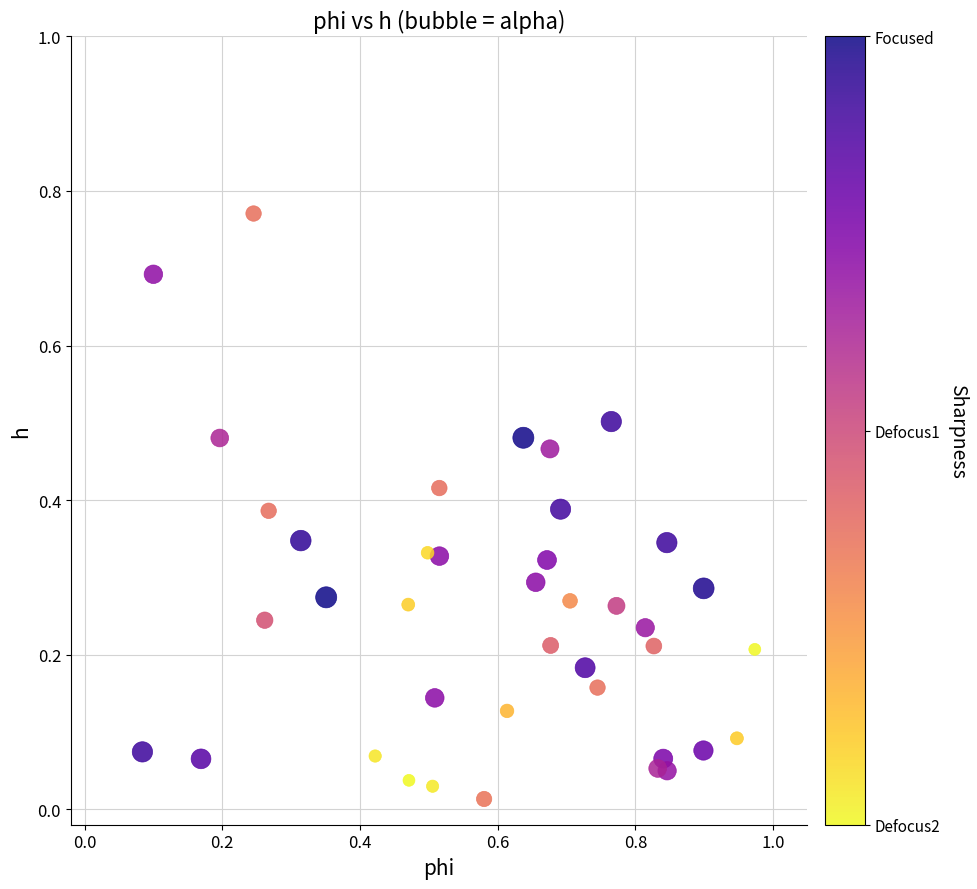

What is the range of X values (max minus min)?

0.9